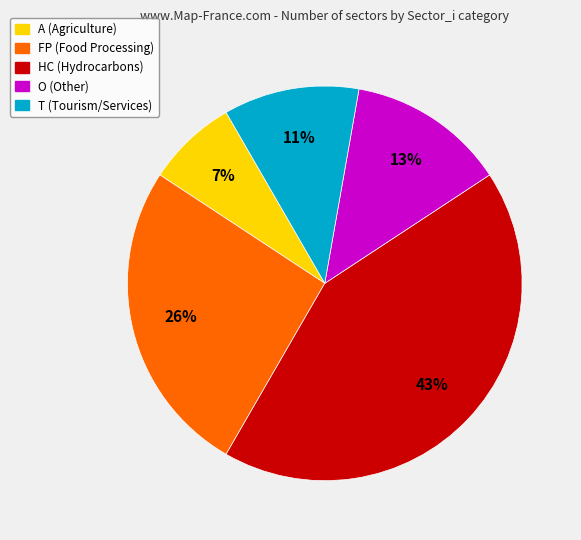

To the nearest percent, what percentage of the pie is O?

13%